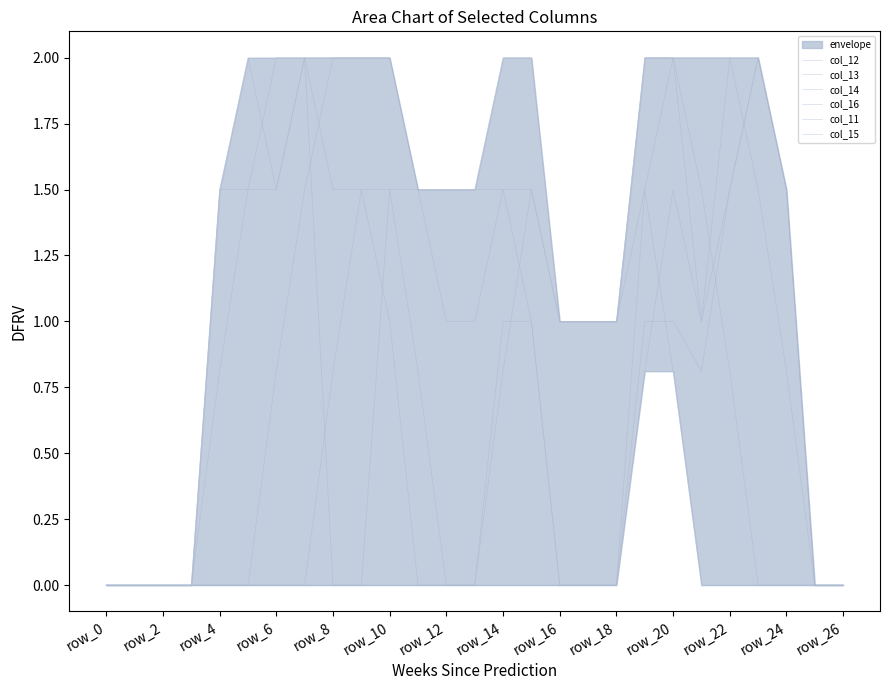

What is the greatest value displayed?

2.0